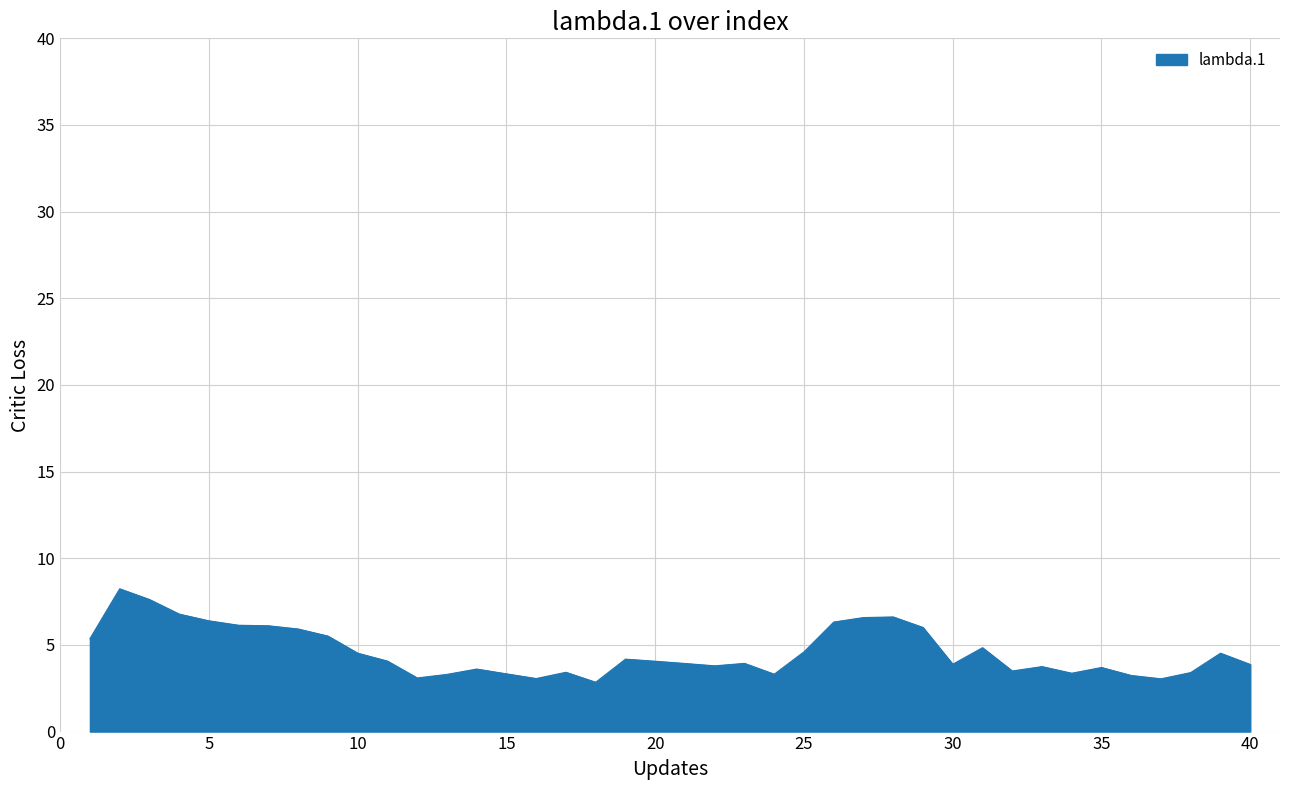

What is the minimum value shown in the chart?

2.8